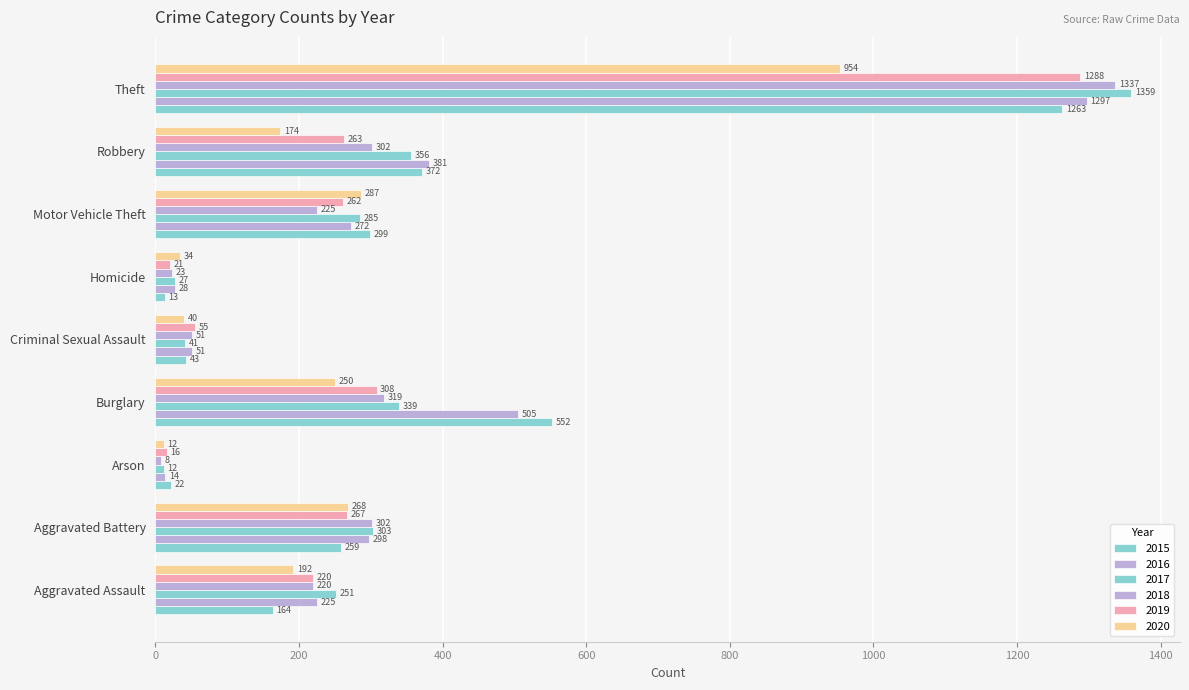

How many distinct data groups are displayed?

6